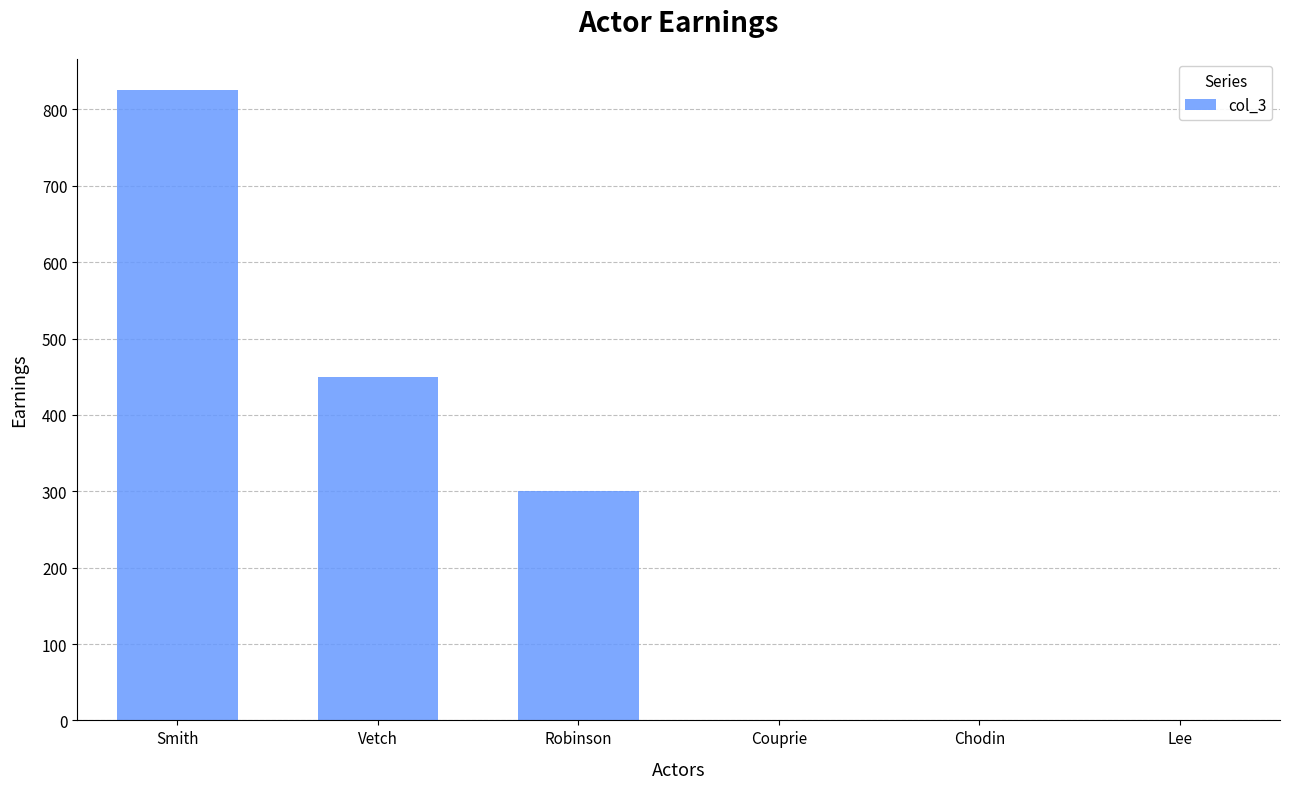

Count the number of data series in this chart.

1